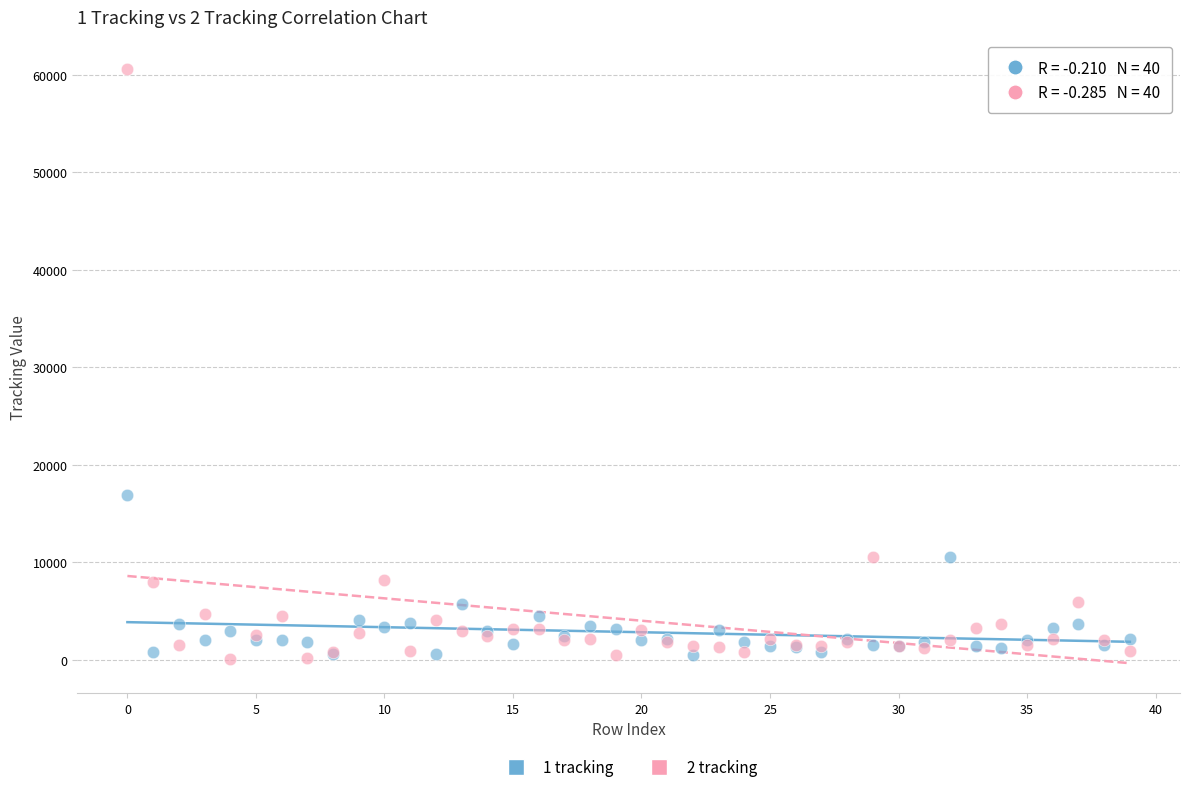

Across all series, what Y value is closest to 30292?

16928